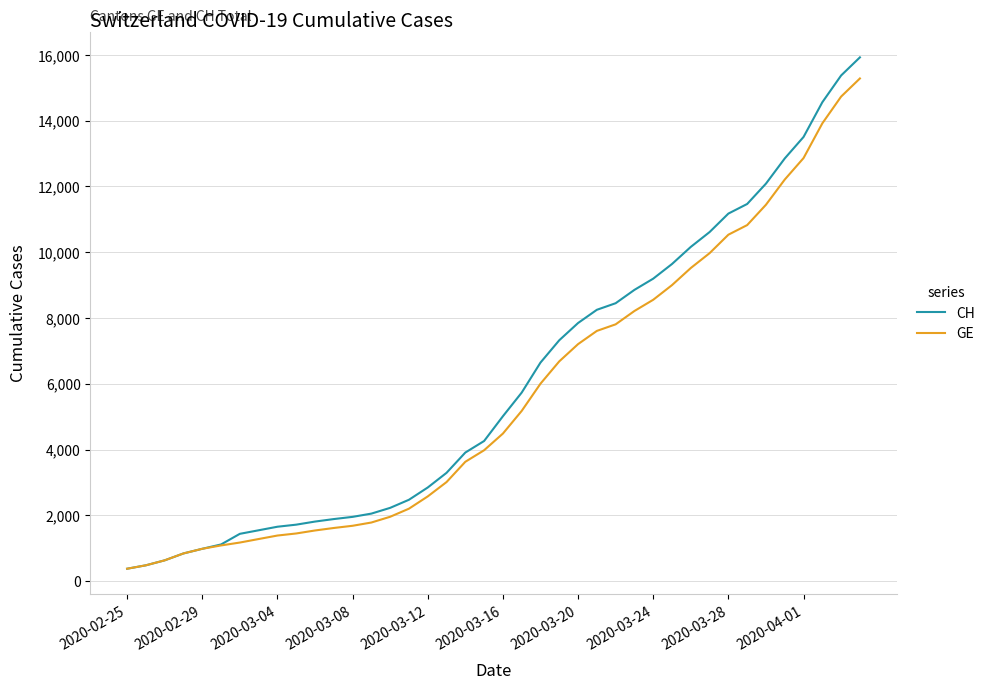

What is the maximum value shown in the chart?

15926